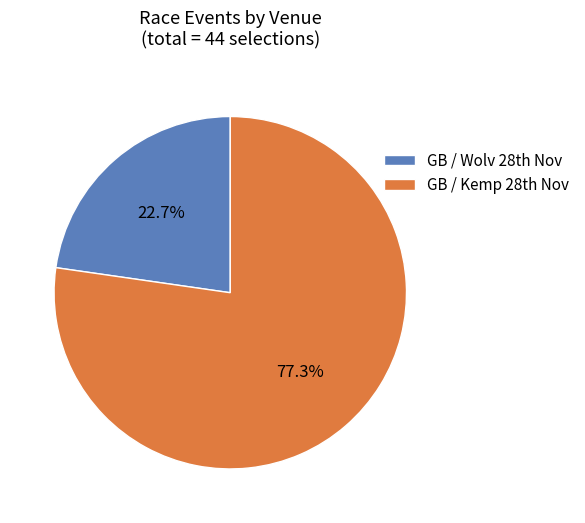

Count the number of slices in the pie.

2